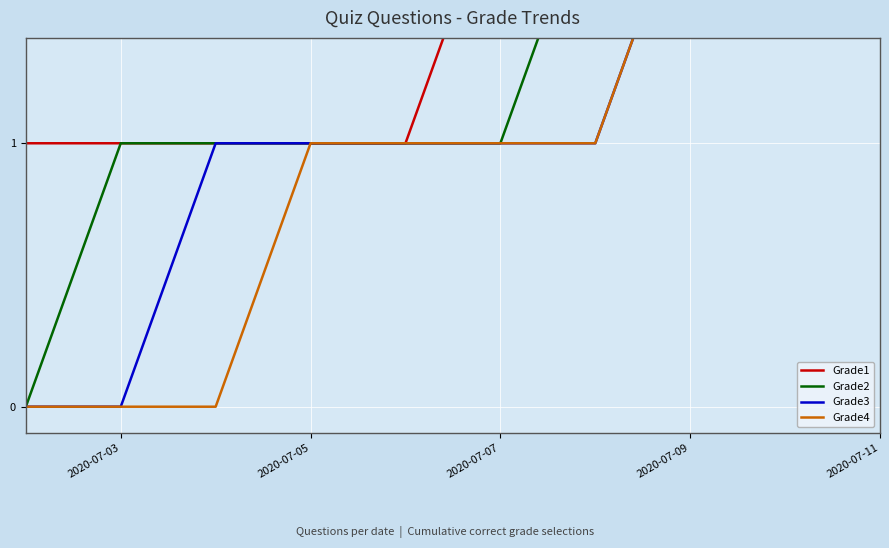

What are all the series names shown in the legend?

Grade1, Grade2, Grade3, Grade4